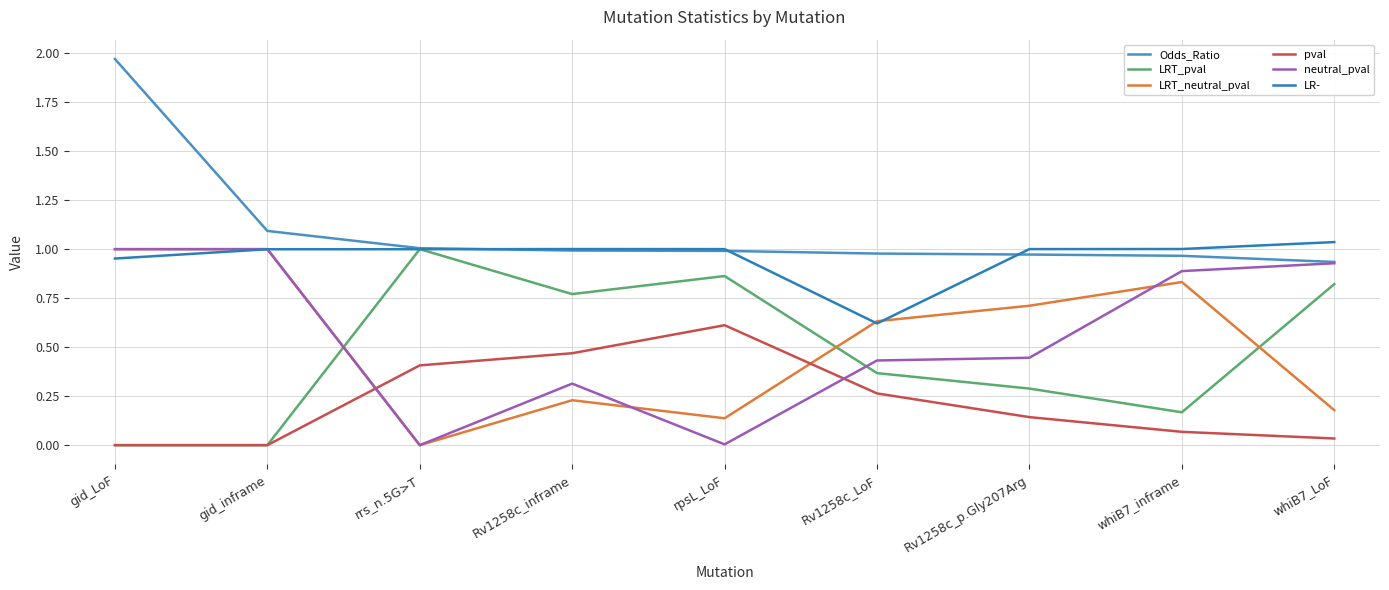

Is this an area chart (filled region under the line)?

No